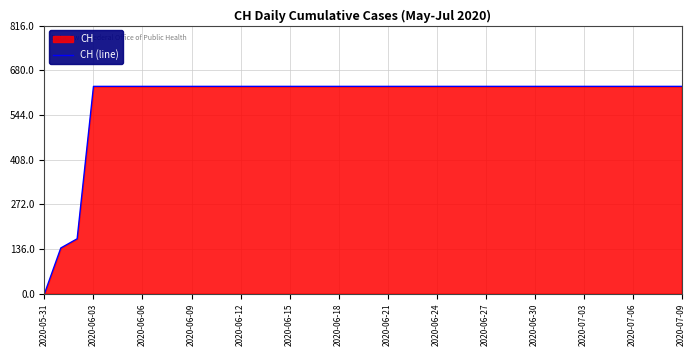

What is the ratio of the value at 2020-06-18 to the value at 2020-06-21?

1.0